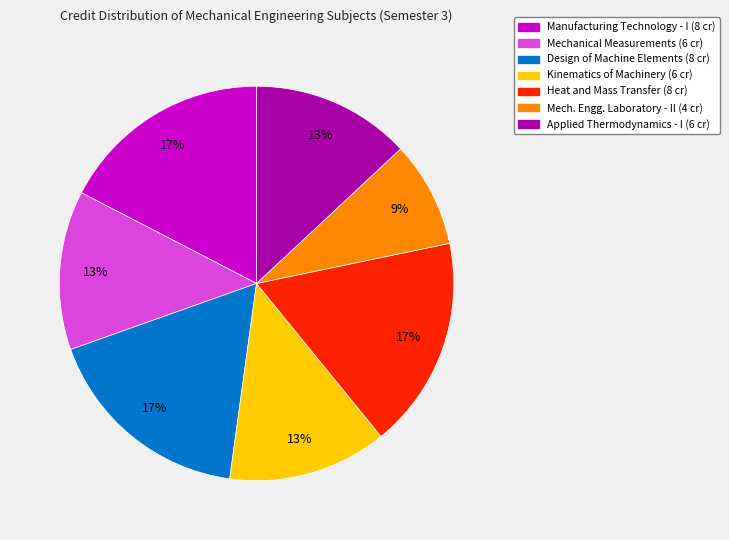

Does any single category account for the majority?

No